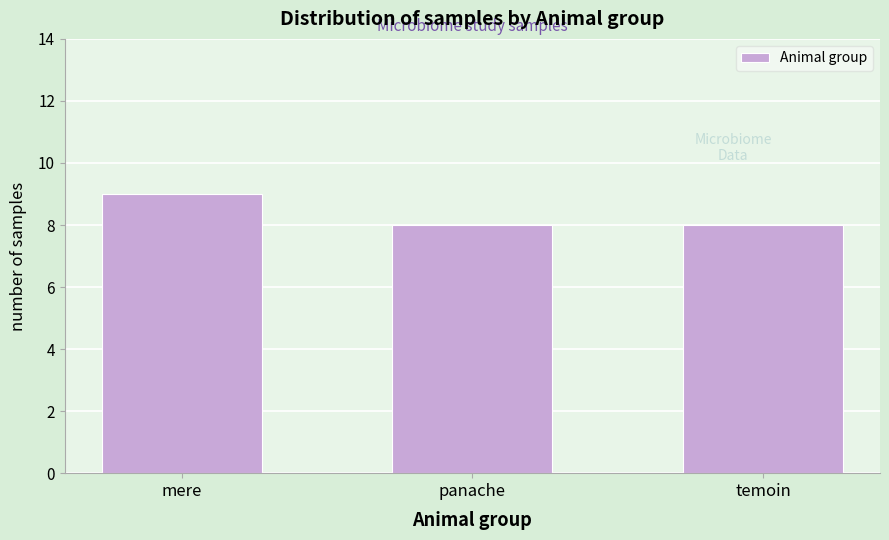

Reading left to right, what are all the values shown in this chart?

9	8	8